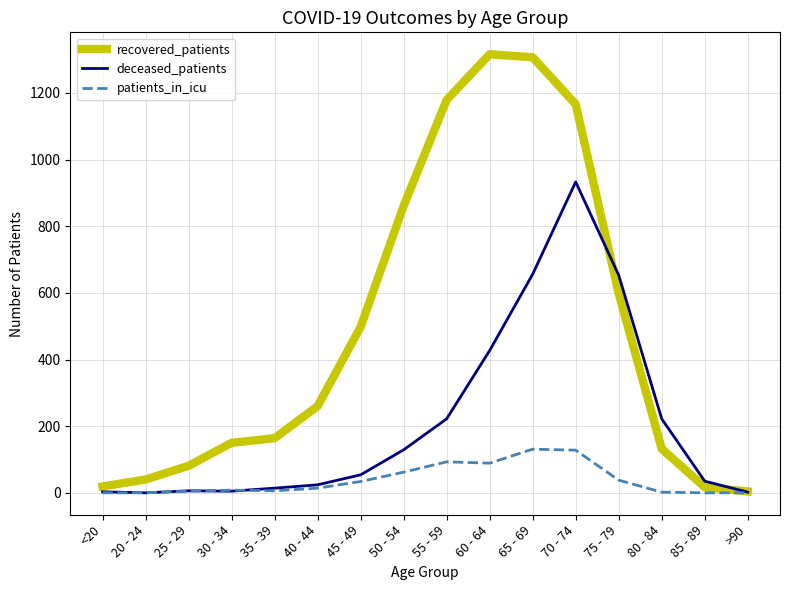

At how many categories does at least one series exceed 279?

7